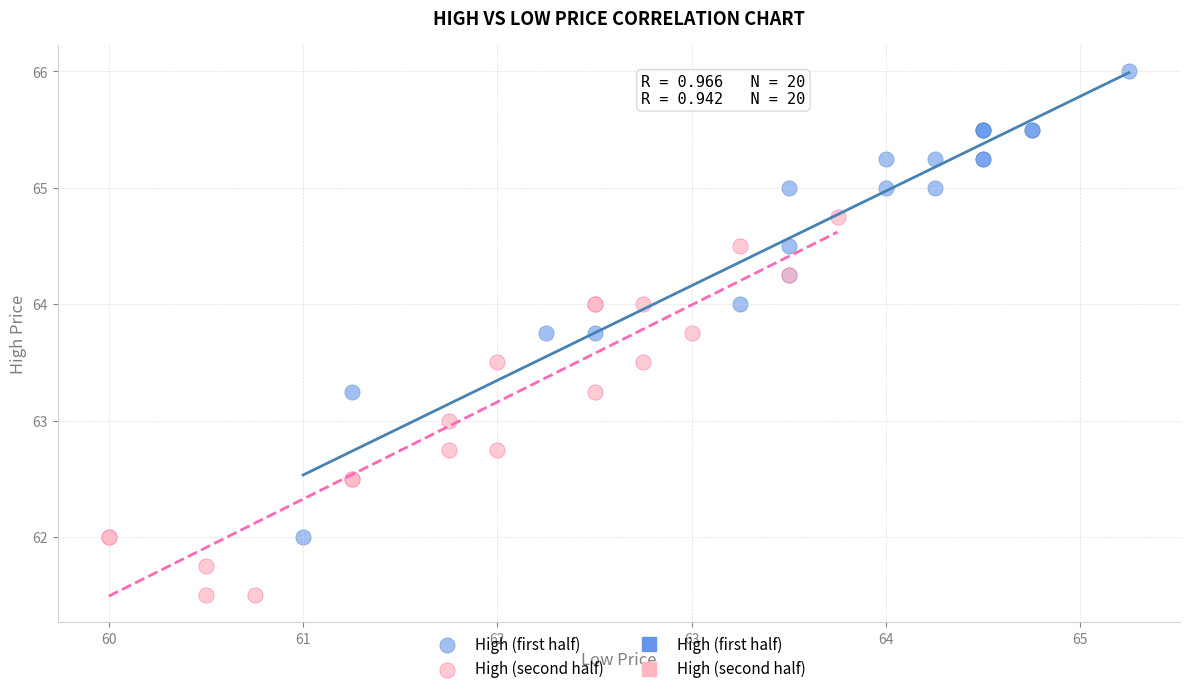

Which series contains the highest Y value?

High (first half)